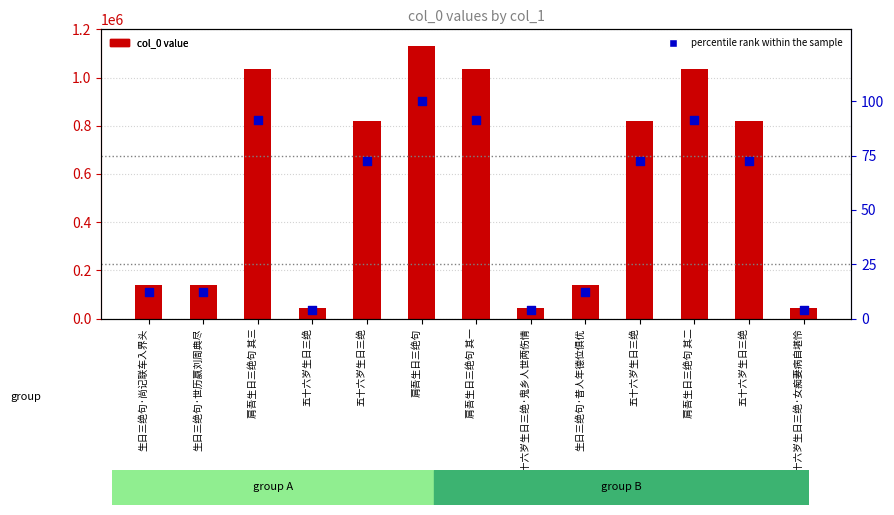

Is the value of percentile rank within the sample at 五十六岁生日三绝 greater than the value of col_0 value at 五十六岁生日三绝·鬼乡人世两伤情?

No